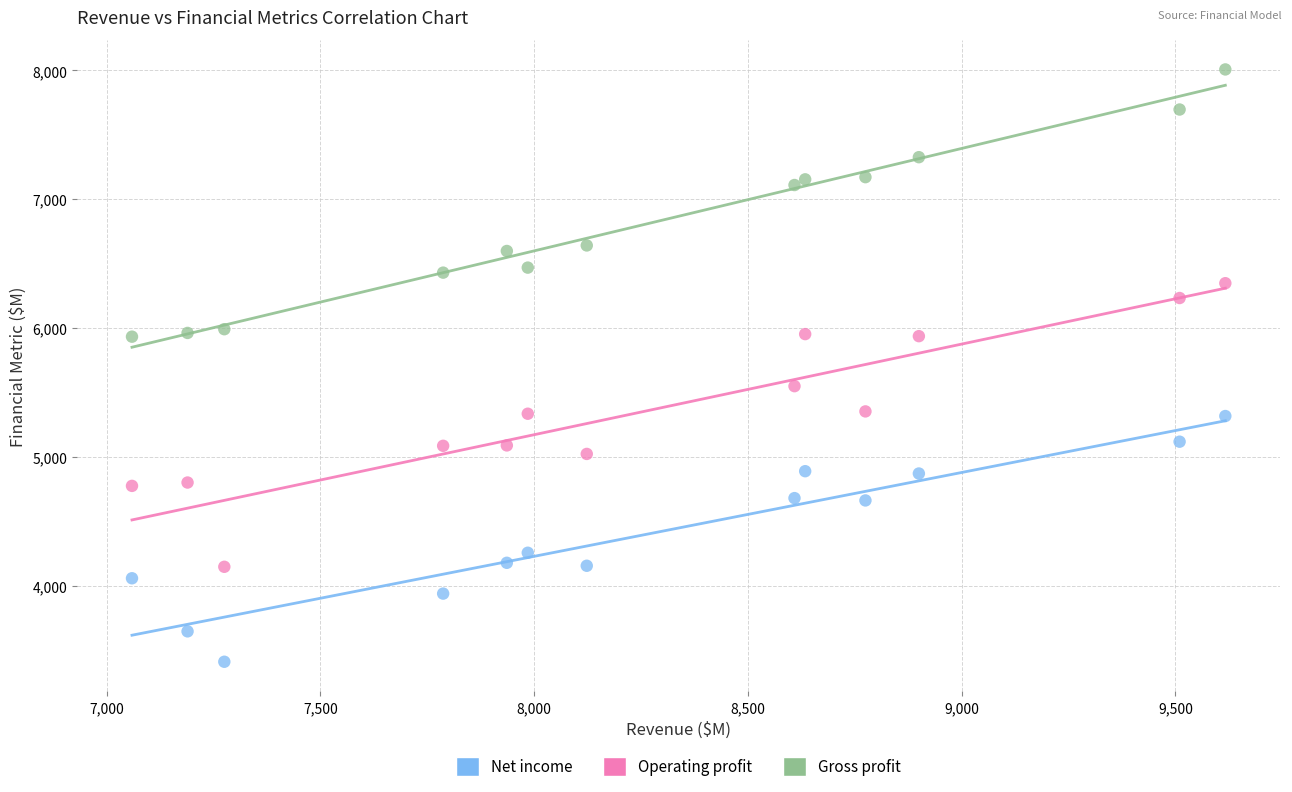

Which series reaches the maximum Y coordinate?

Gross profit